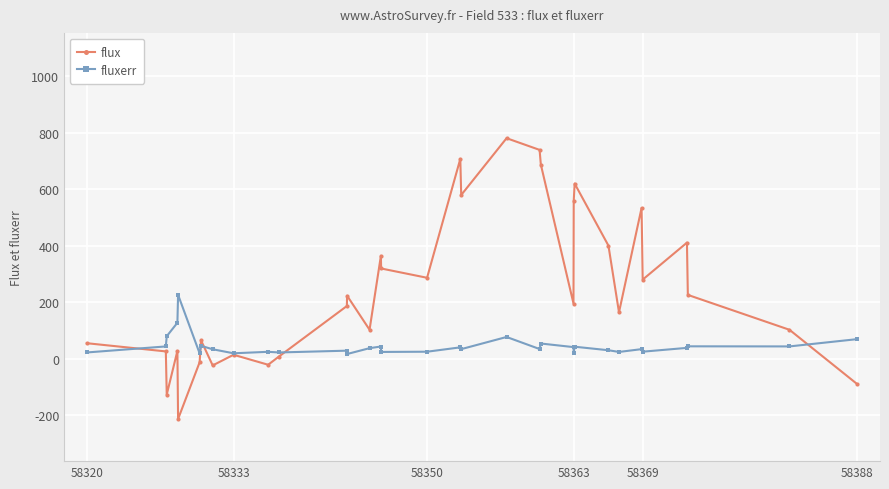

Does the chart have visible grid lines?

Yes